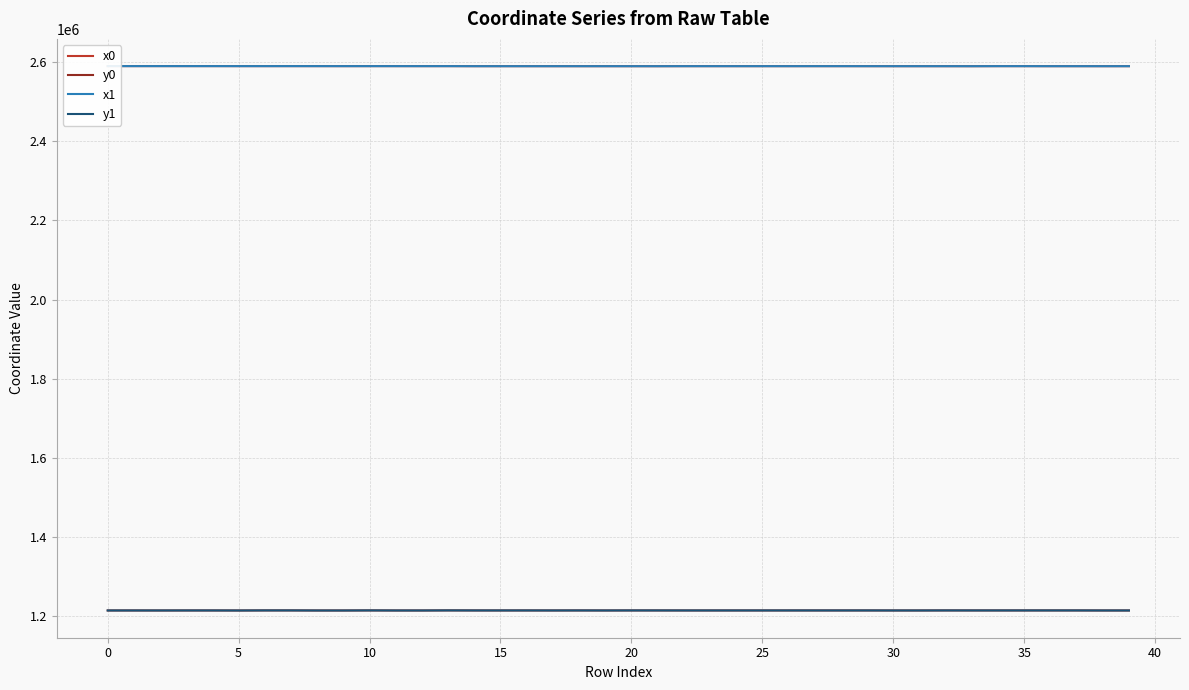

What is the highest value of the x0 series?

2589995.6